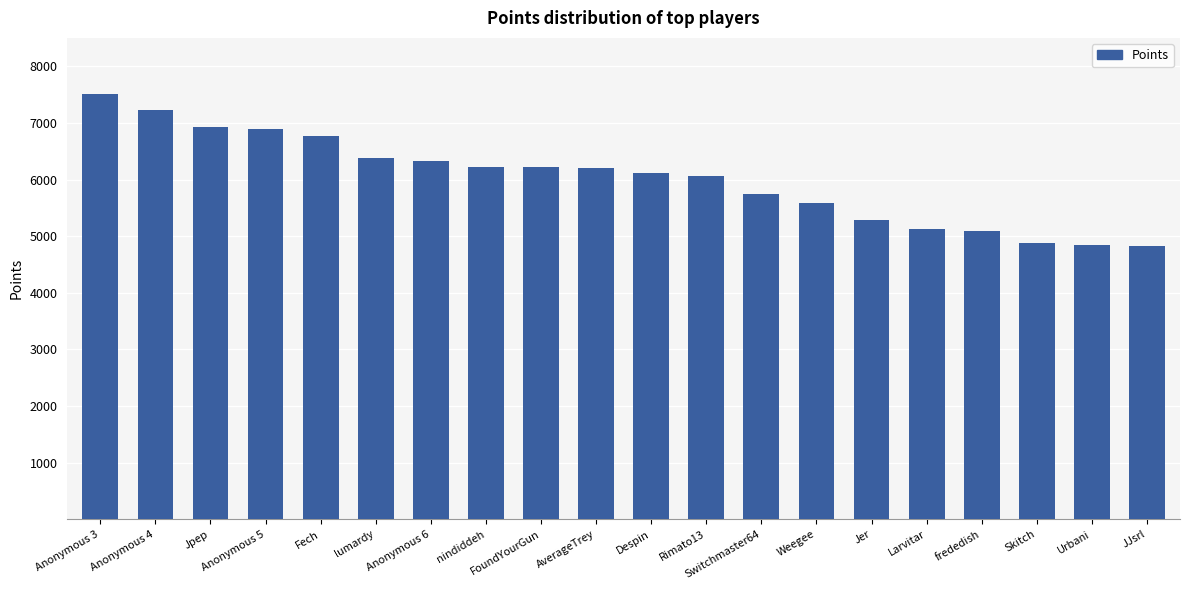

What is the change in value from Rimato13 to Weegee?

-485